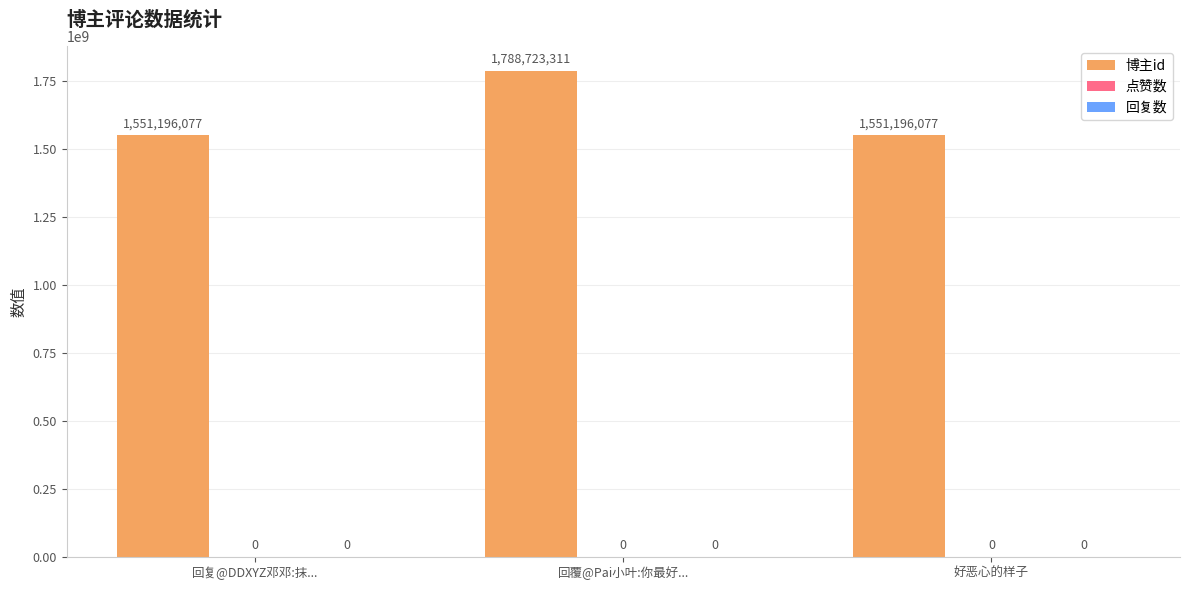

Reading left to right, what are all the values shown in this chart?

博主id: 回复@DDXYZ邓邓:抹...=1551196077	回覆@Pai小叶:你最好...=1788723311	好恶心的样子=1551196077
点赞数: 回复@DDXYZ邓邓:抹...=0	回覆@Pai小叶:你最好...=0	好恶心的样子=0
回复数: 回复@DDXYZ邓邓:抹...=0	回覆@Pai小叶:你最好...=0	好恶心的样子=0